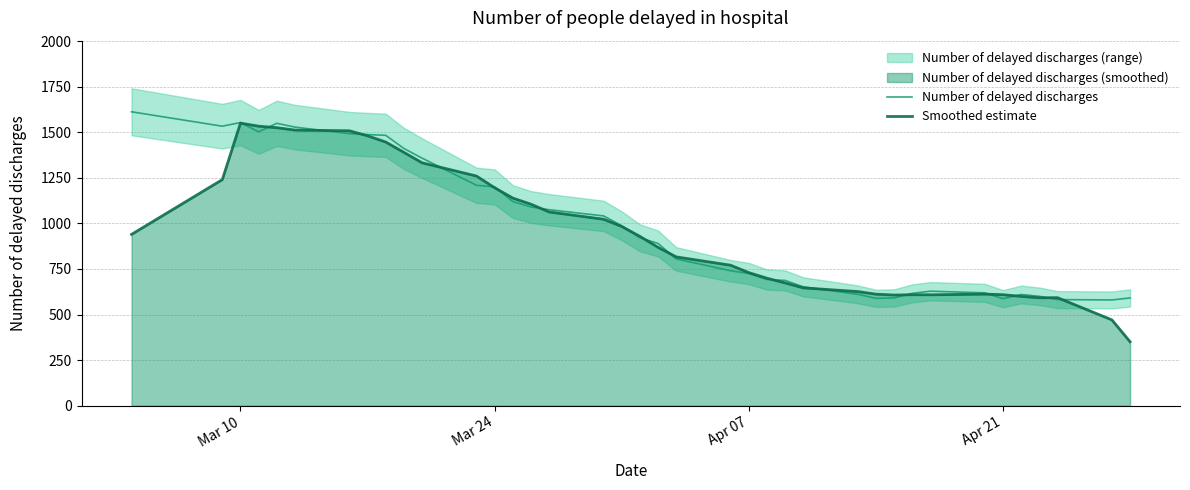

What is the maximum value for Smoothed estimate?

1549.8